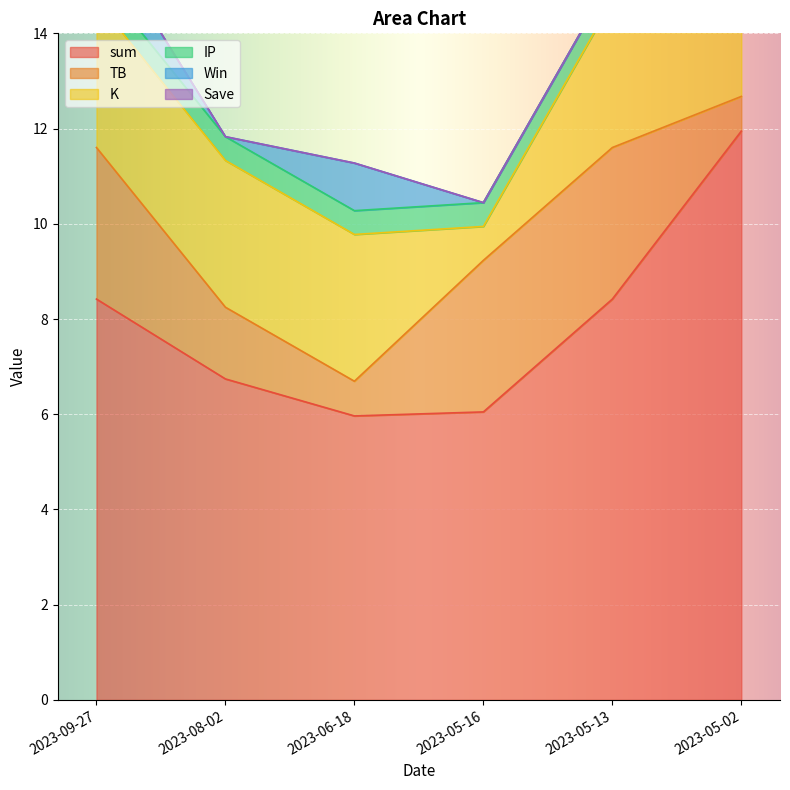

How many intersections are there between TB and IP?

1